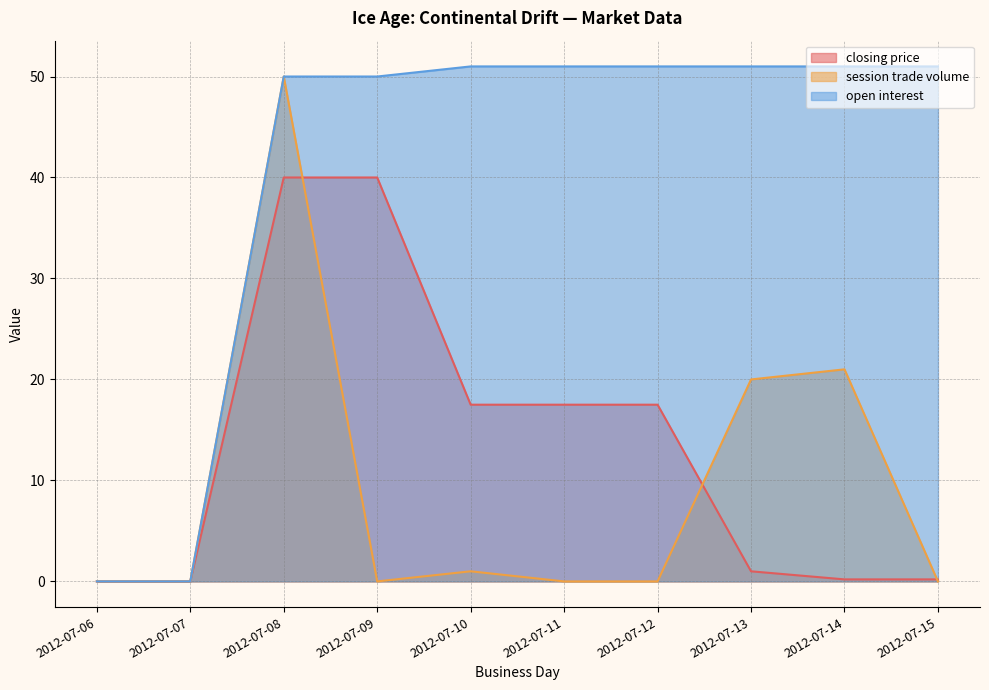

Where is the first local maximum for session trade volume?

2012-07-08